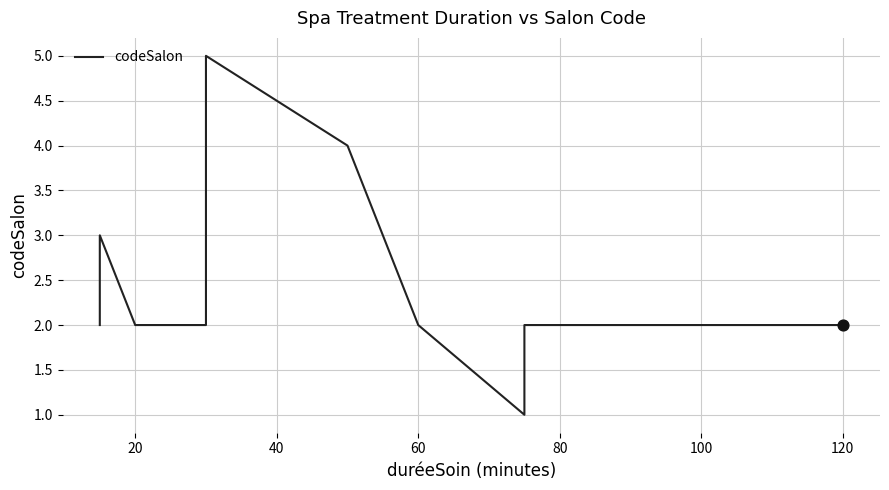

What is the ratio of the value at 0 to the value at 8?

1.0